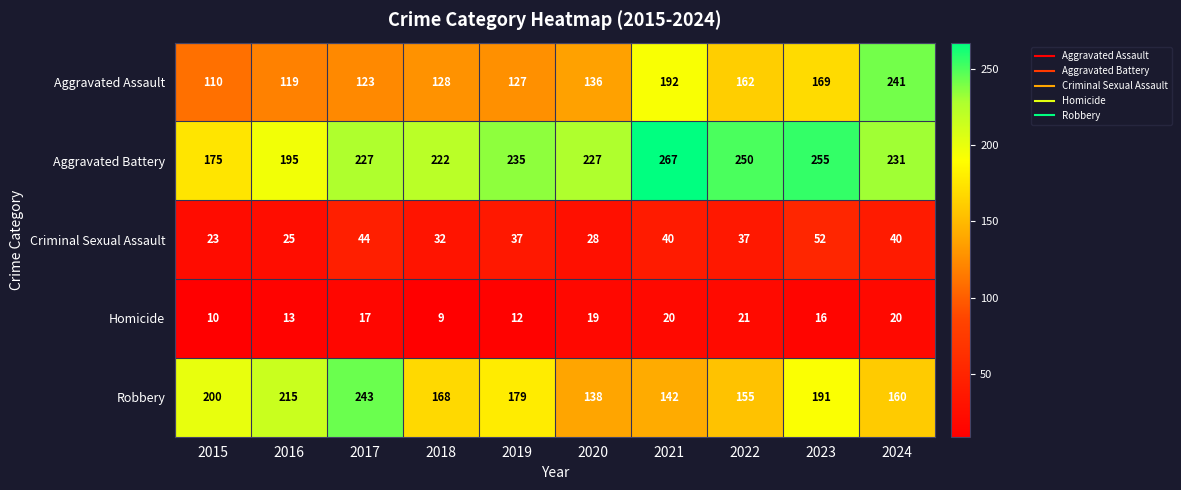

Which series has the largest total across all categories?

Aggravated Battery